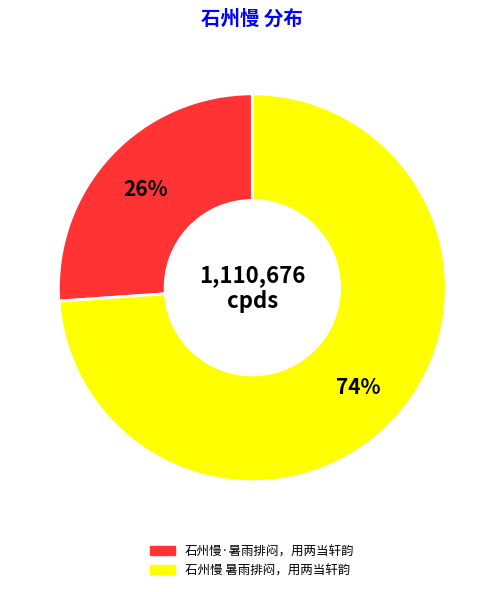

True or false: 石州慢·暑雨排闷，用两当轩韵 accounts for 26% of the total.

True